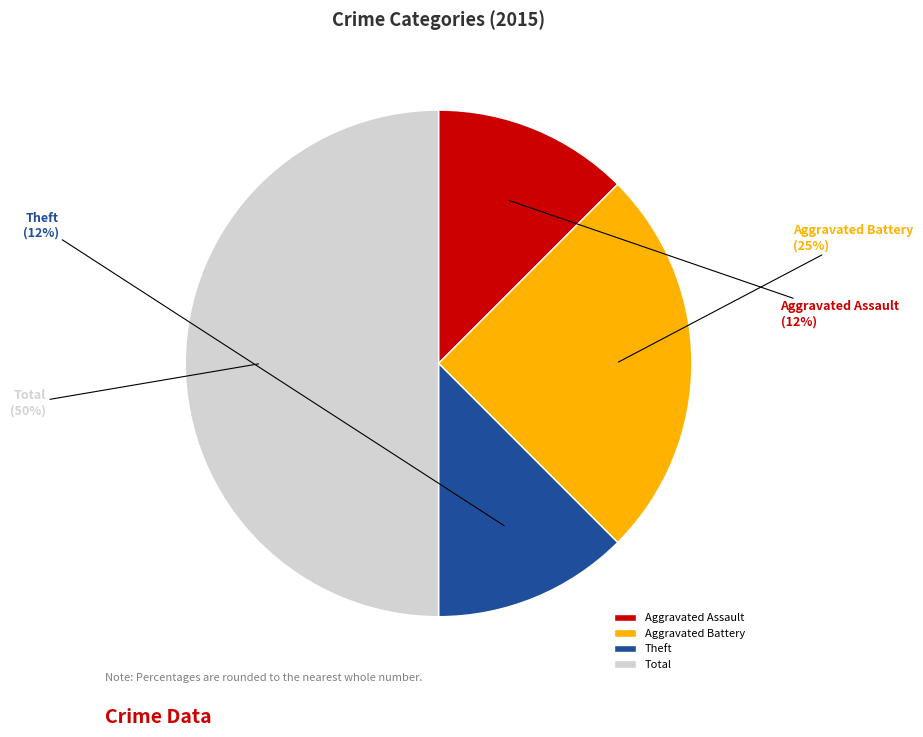

Which category has the biggest portion of the pie?

Total